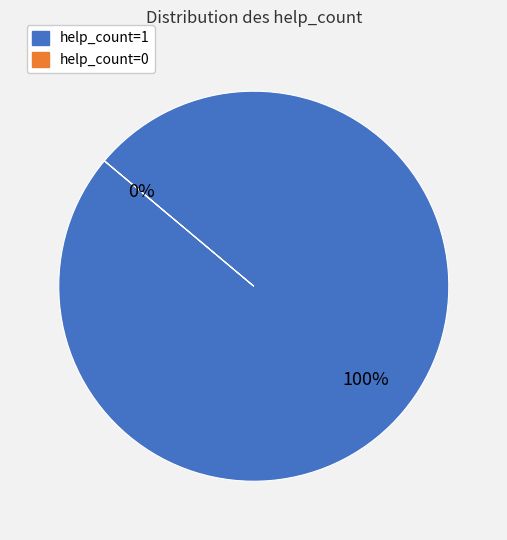

Count the number of slices in the pie.

2